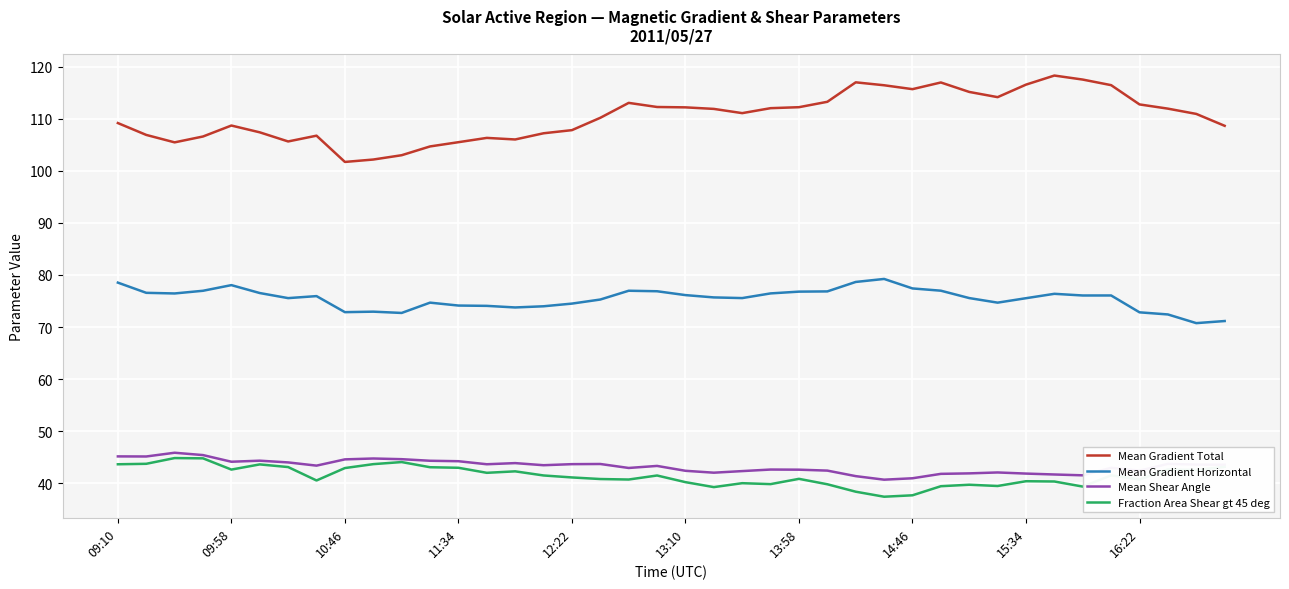

Which series has the largest range (max minus min)?

Mean Gradient Total